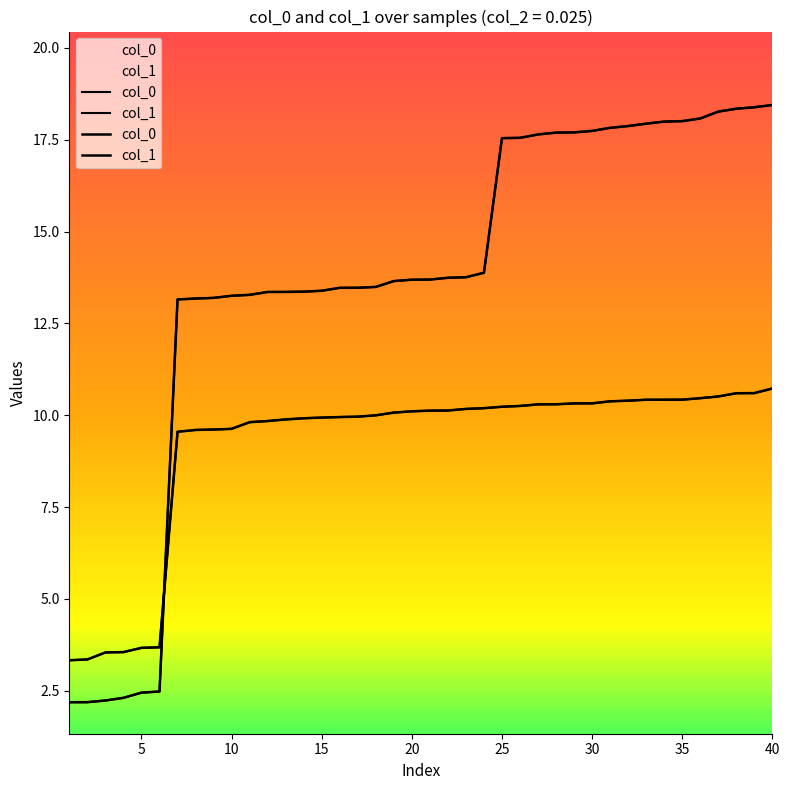

Is it true that col_0 equals 5.2 at 15?

False